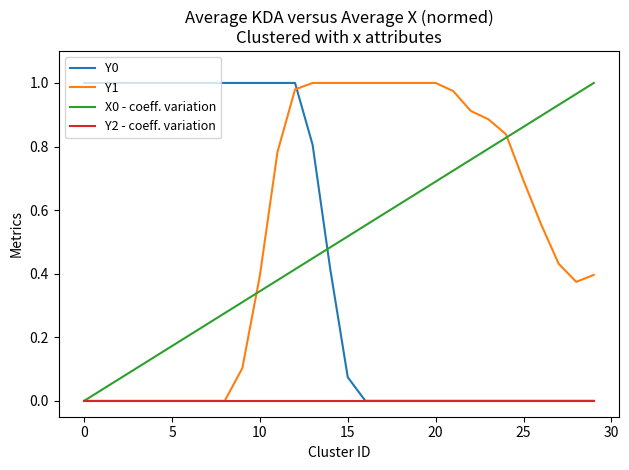

How many series are shown in this chart?

4